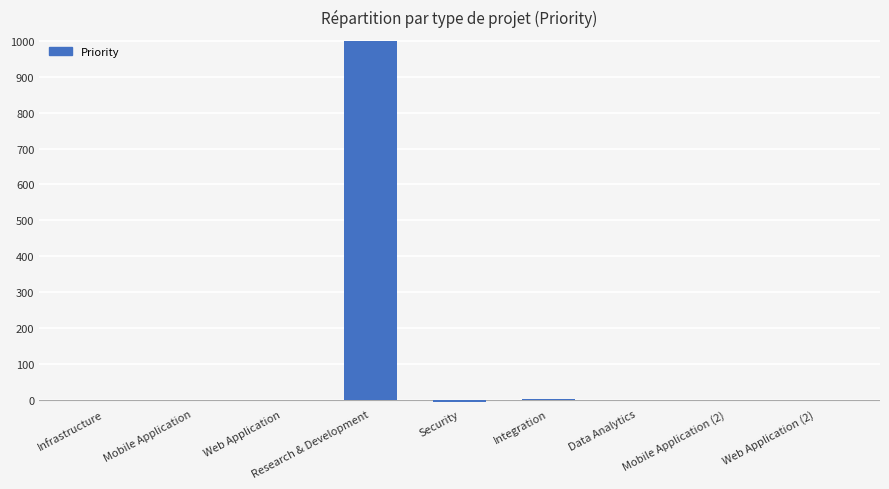

Count the number of data series in this chart.

1